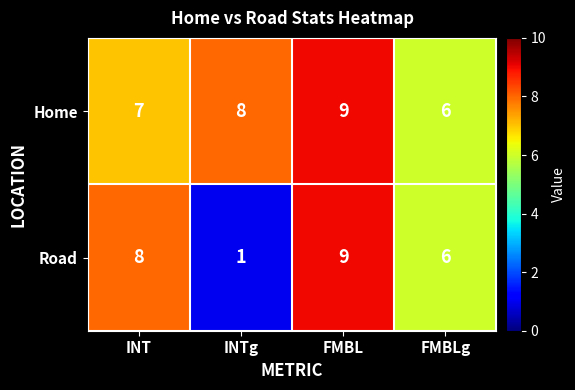

The value of Home at FMBL is 4. True or false?

False